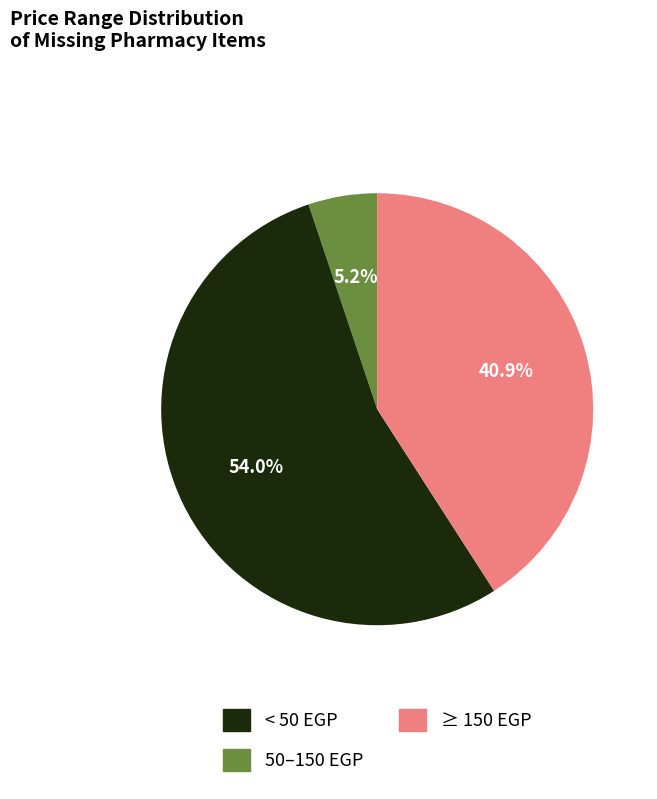

Between < 50 EGP and 50–150 EGP, which is larger?

50–150 EGP